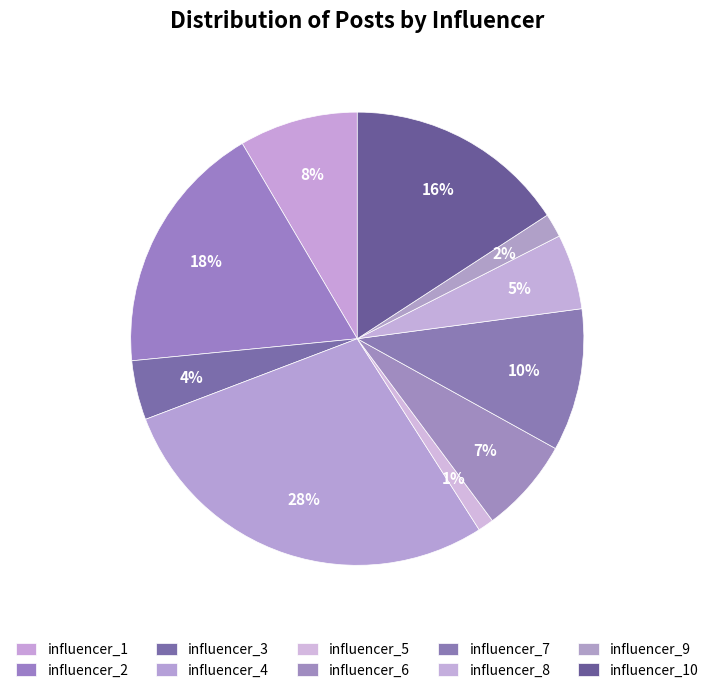

How much of the chart is everything except influencer_7?

89.8%